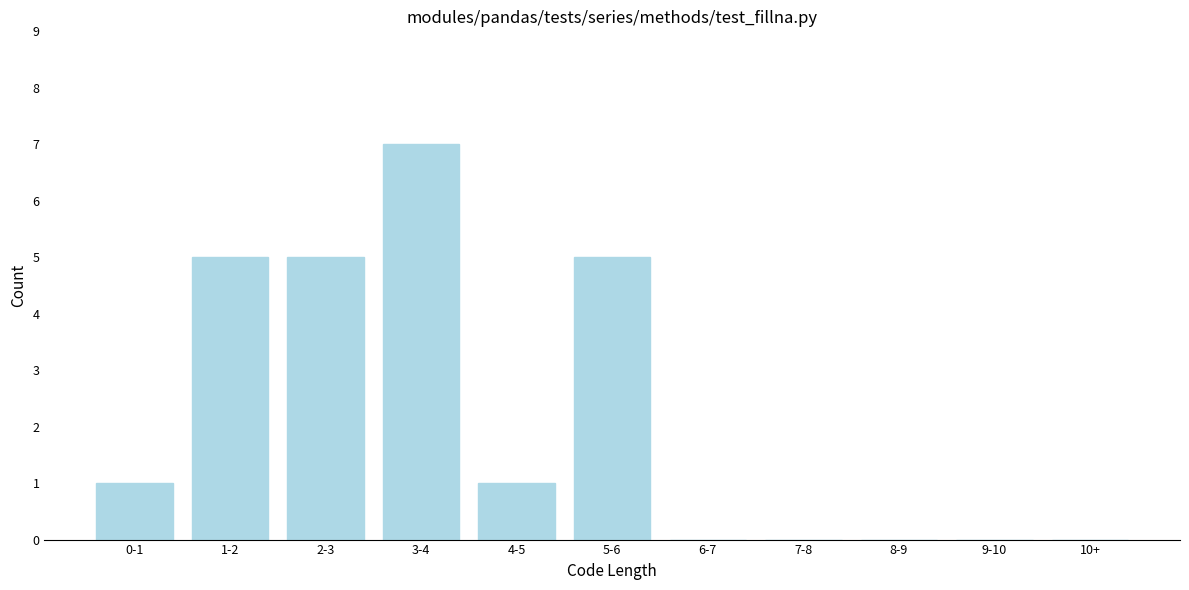

Reading right to left, extract all data points from this chart.

10+=0	9-10=0	8-9=0	7-8=0	6-7=0	5-6=5	4-5=1	3-4=7	2-3=5	1-2=5	0-1=1